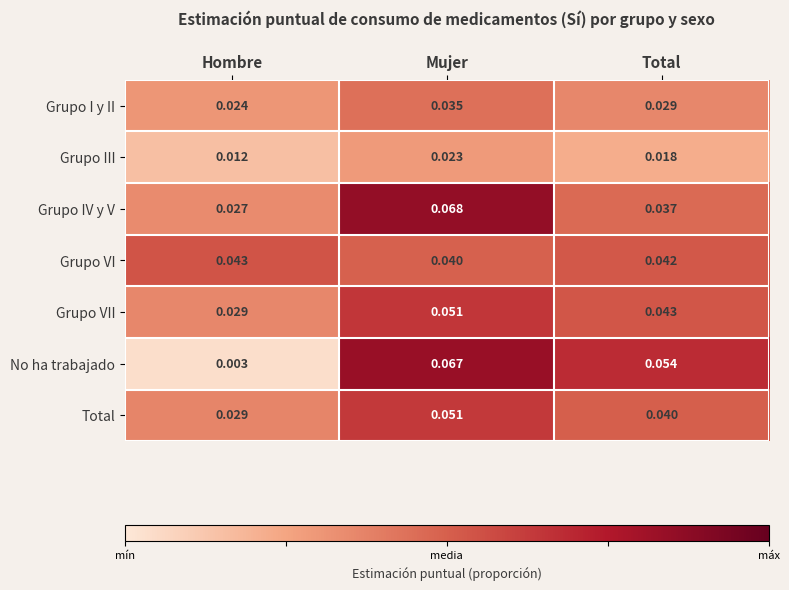

Which series has the widest spread of values?

No ha trabajado